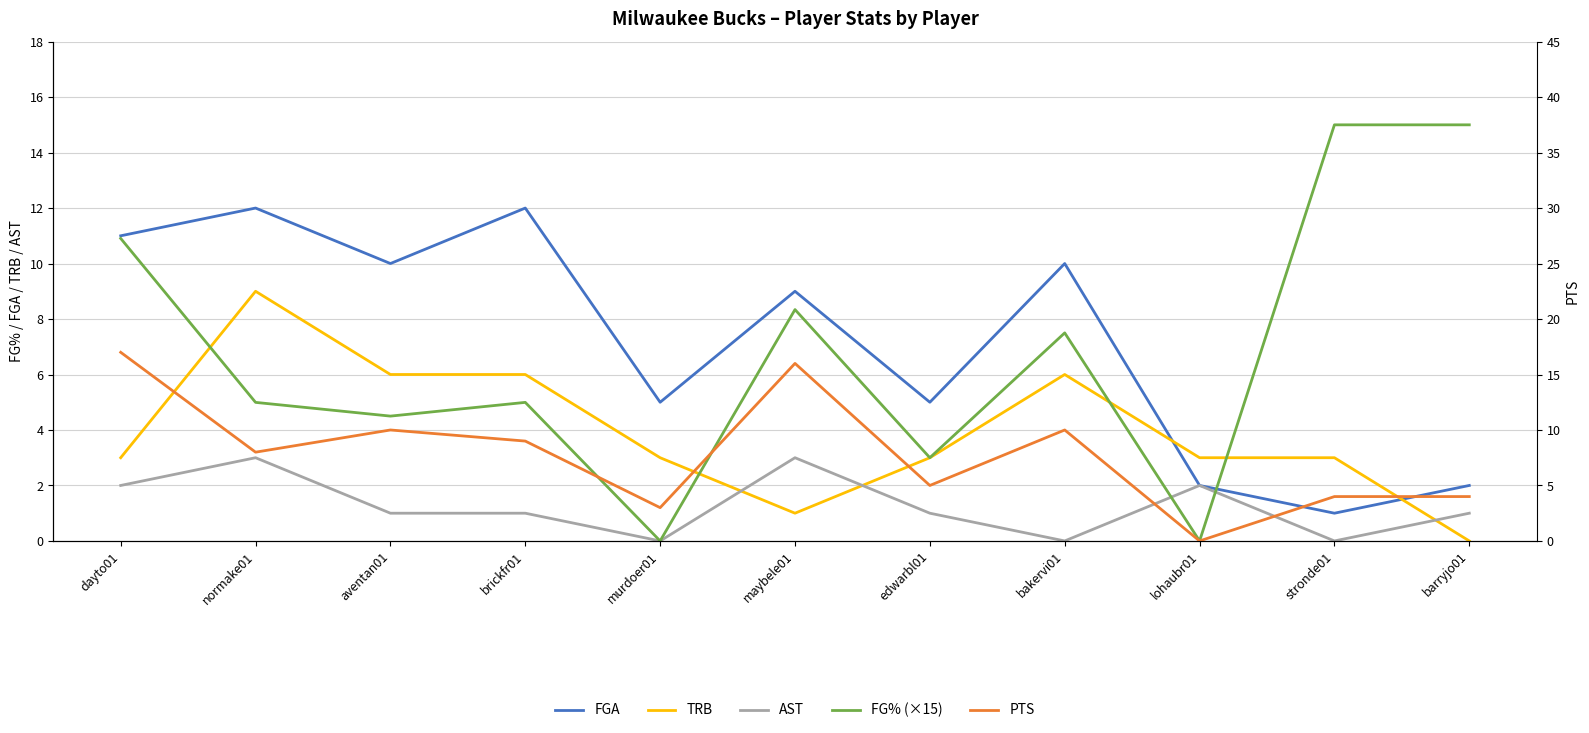

What is the label of the 10th point from the left?

stronde01